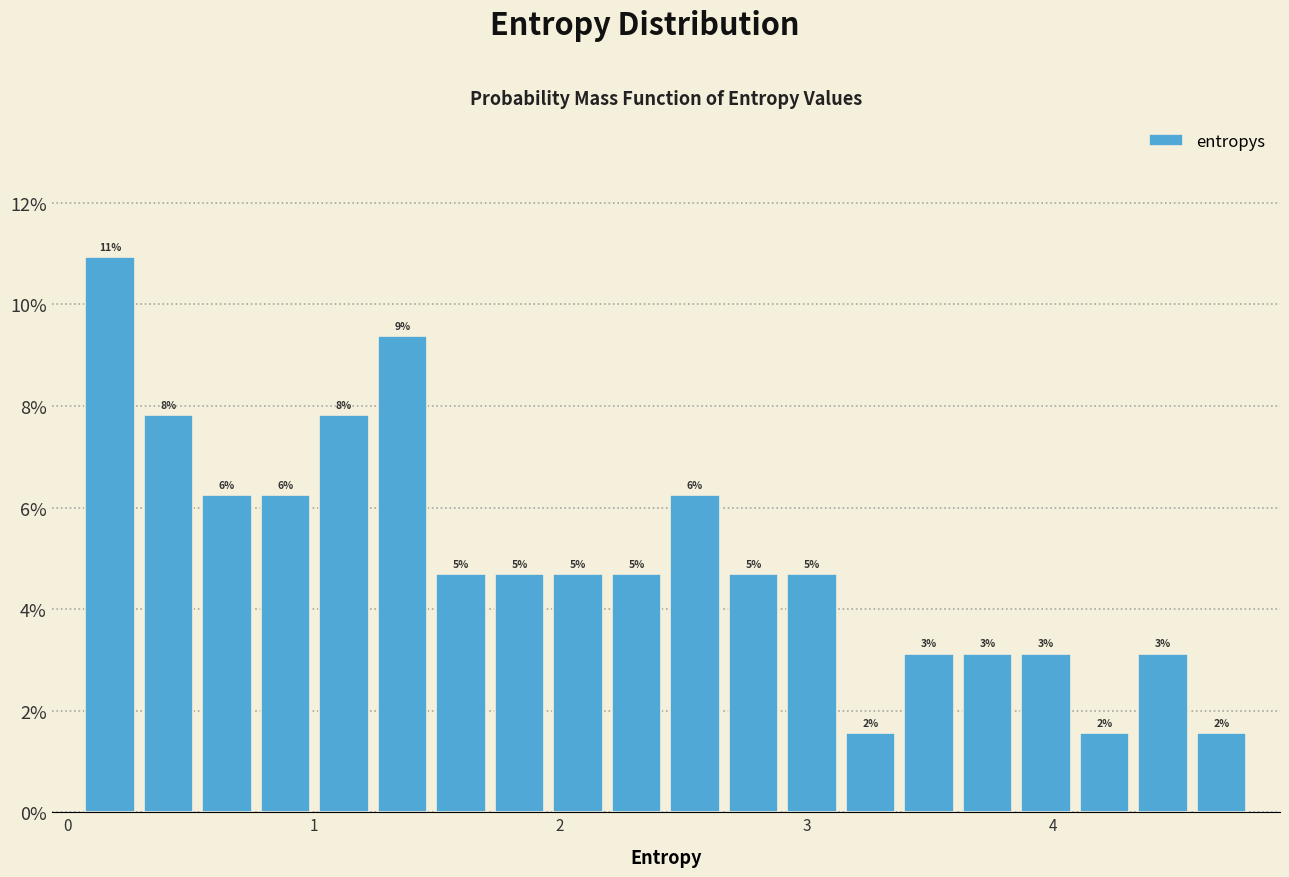

Around what value on the x-axis is the tallest bar? Give the approximate position of its centre, as read against the axis.

0.2